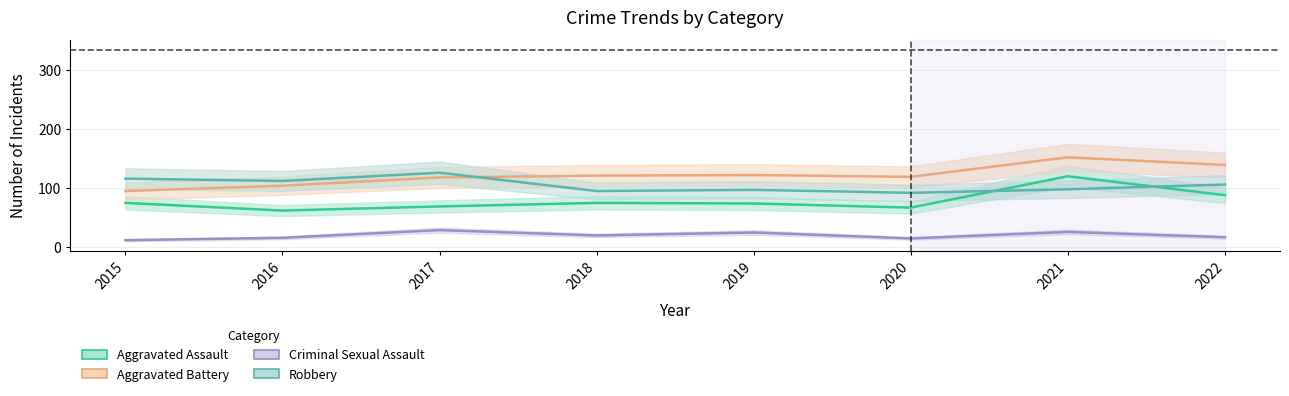

True or false: Aggravated Battery and Criminal Sexual Assault cross at least once.

False